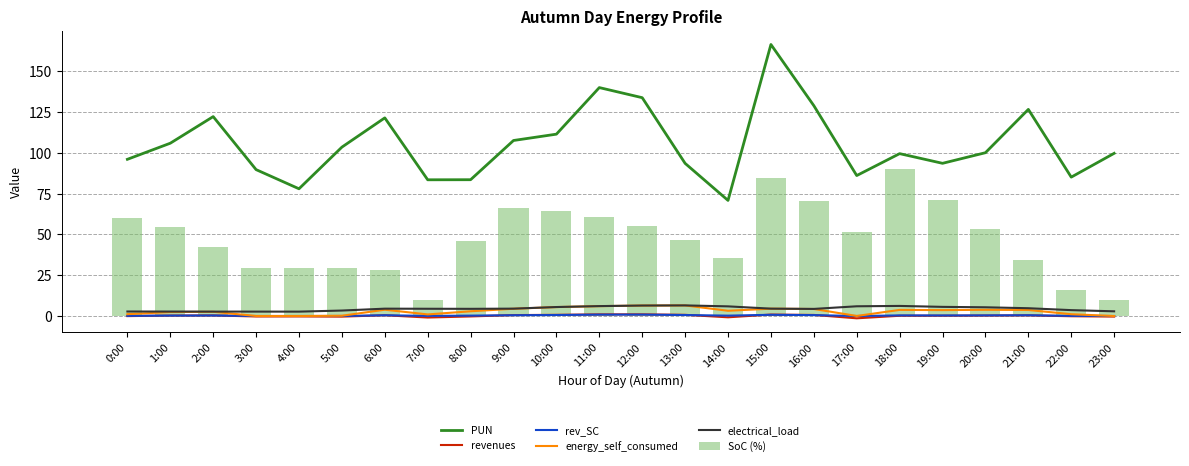

What is the difference between the revenues values at 22:00 and 0:00?

0.1